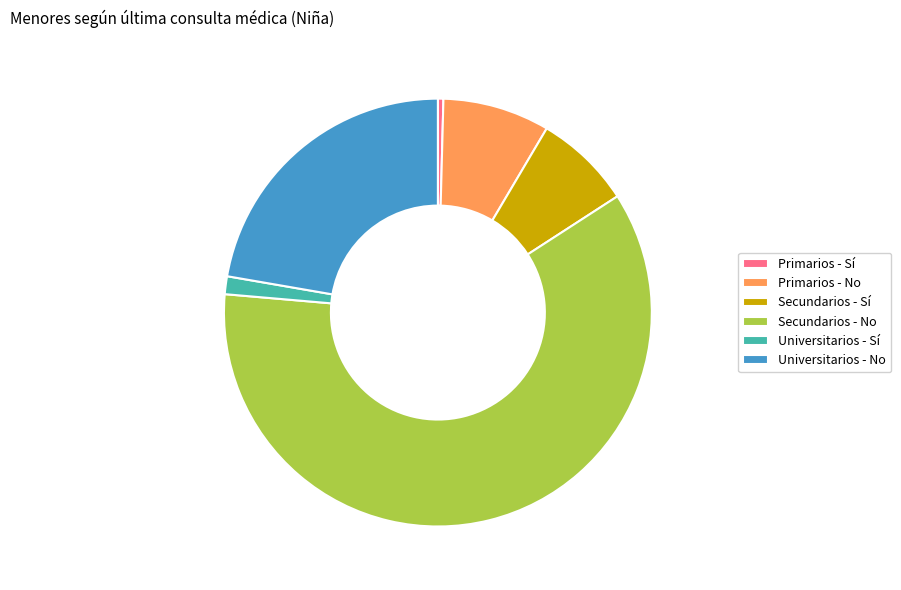

Between Universitarios - Sí and Primarios - Sí, which is larger?

Universitarios - Sí